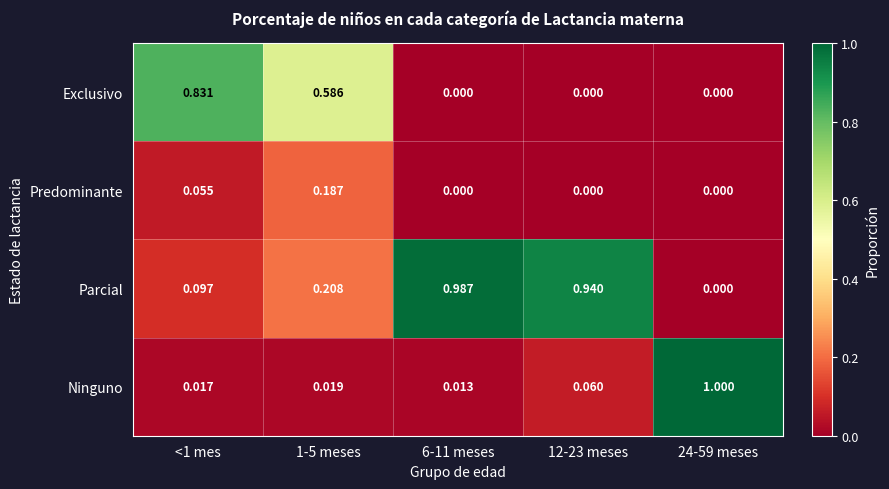

Which series changed the most between <1 mes and 24-59 meses?

Ninguno